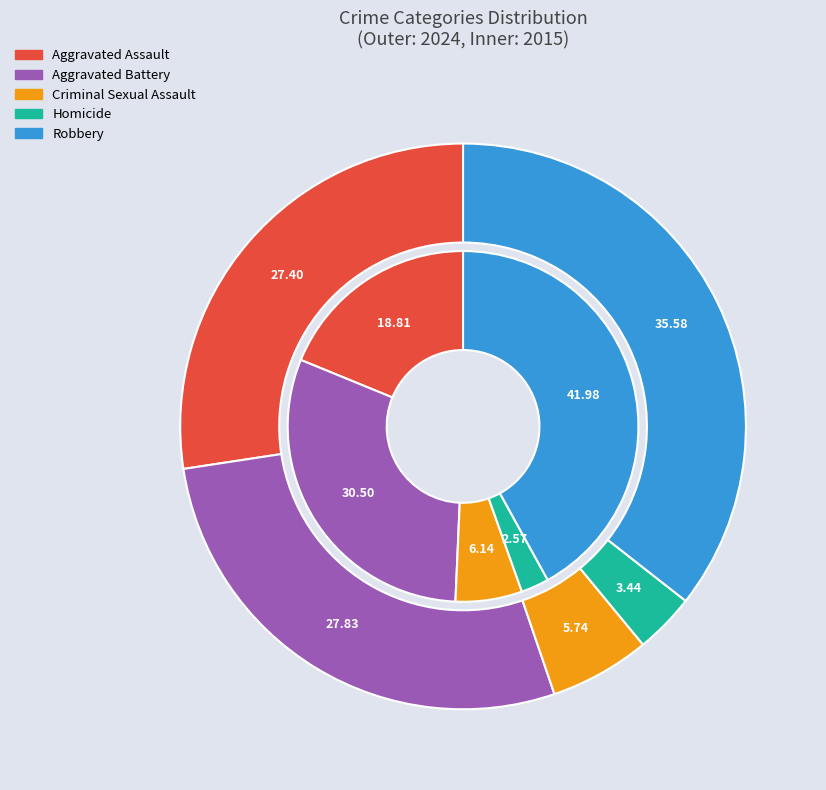

To the nearest percent, what is the average slice percentage?

20%